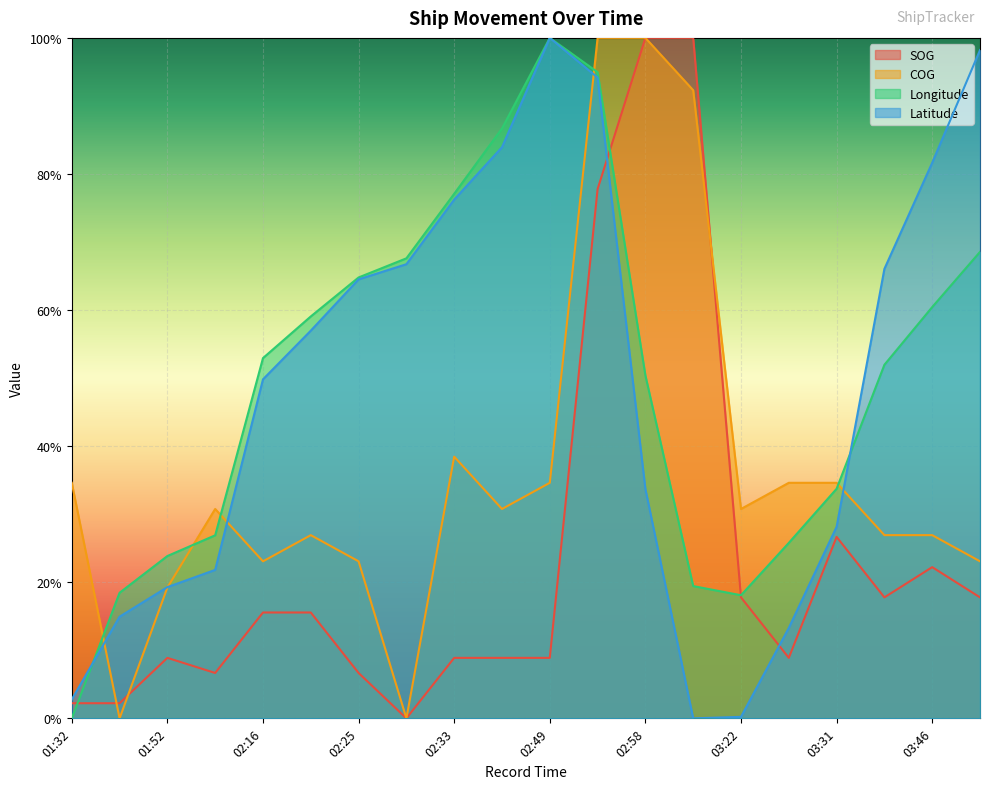

What are all the series names shown in the legend?

SOG, COG, Longitude, Latitude